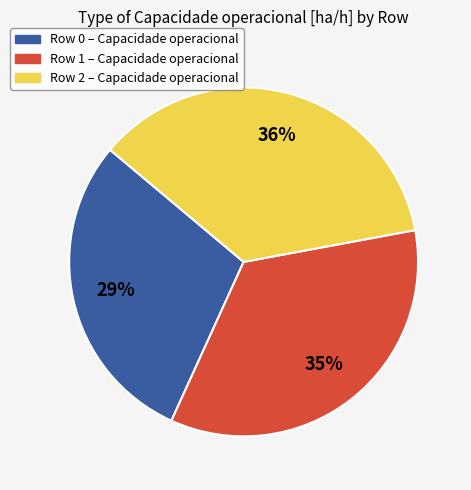

To the nearest percent, what is the average slice percentage?

33%